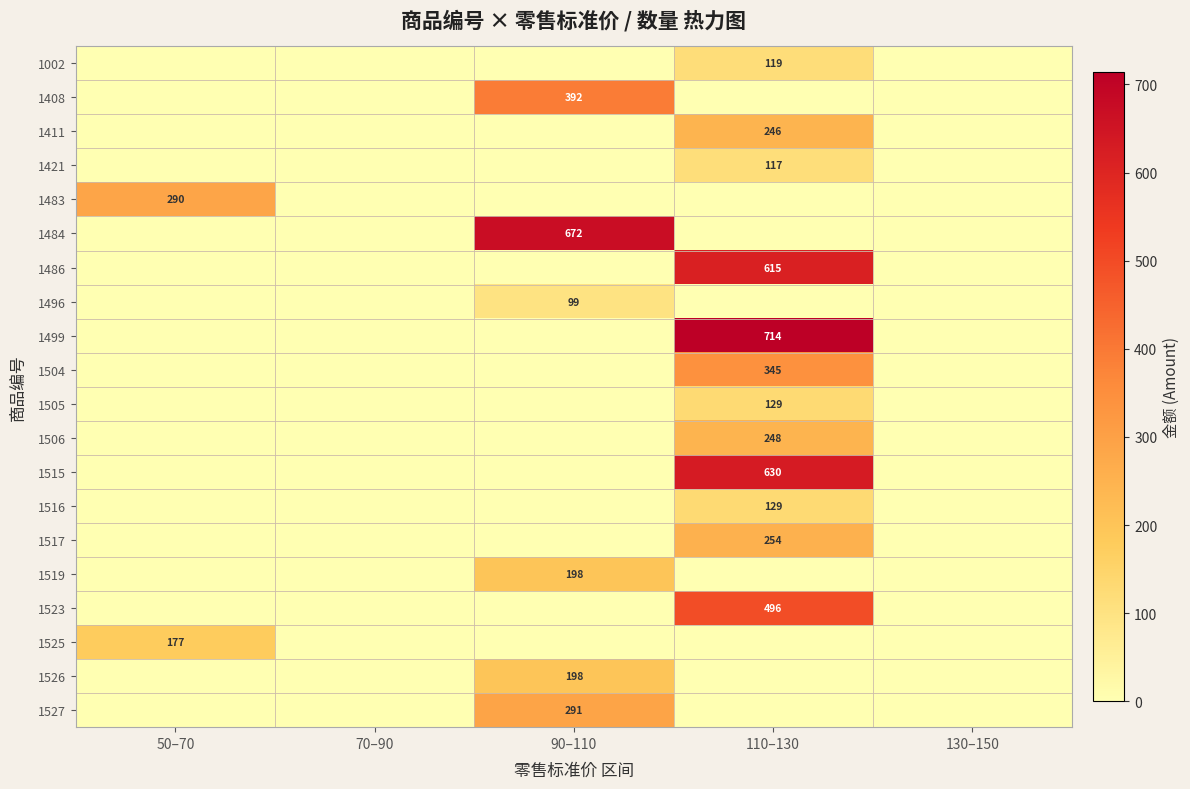

What is the difference between the maximum and minimum values in the 1411 series?

246